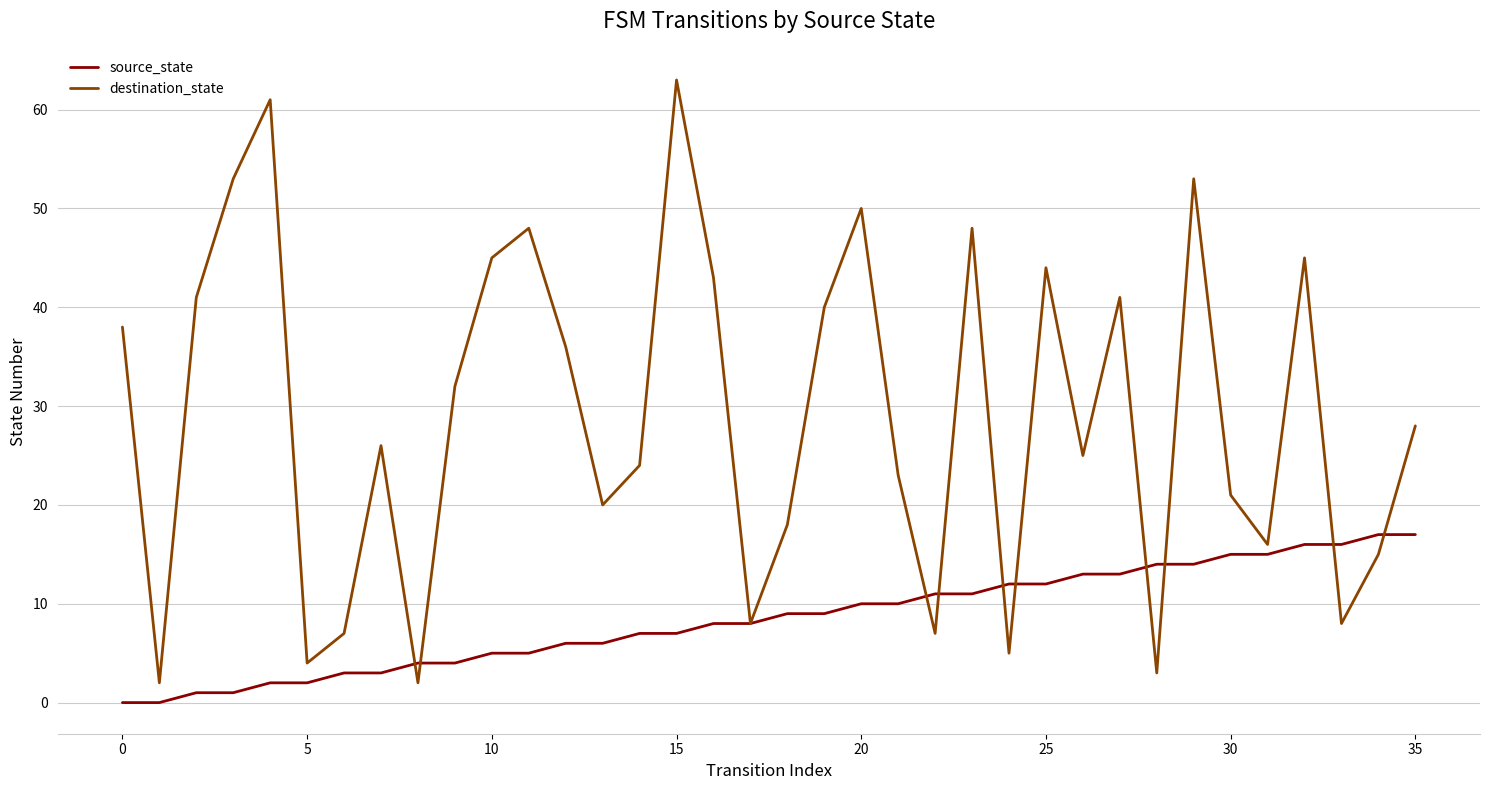

What are all the series names shown in the legend?

source_state, destination_state